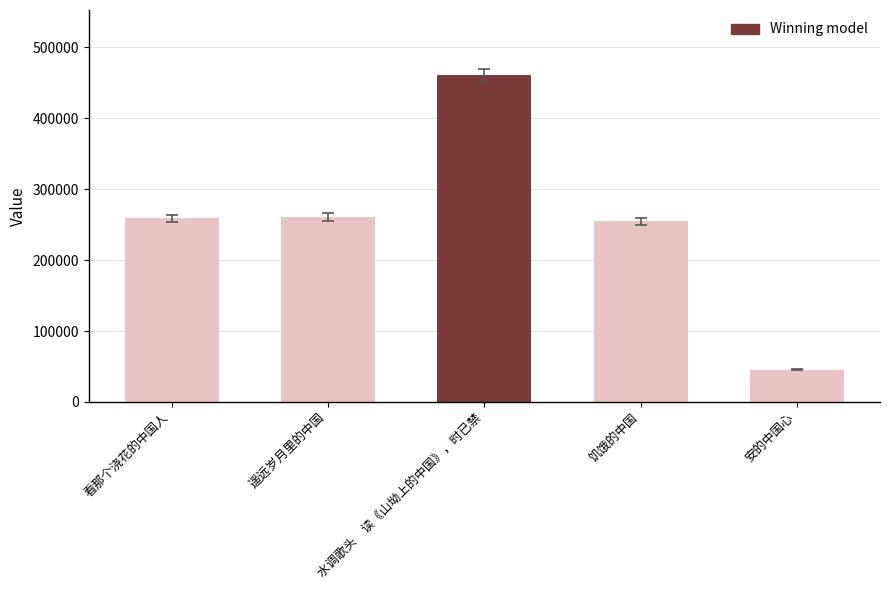

What is the minimum value shown in the chart?

45304